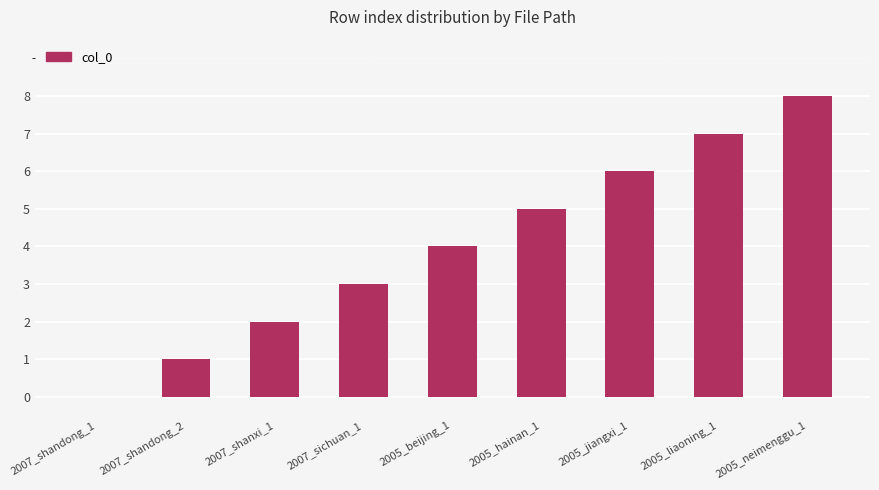

What is the change in value from 2007_shanxi_1 to 2005_beijing_1?

+2